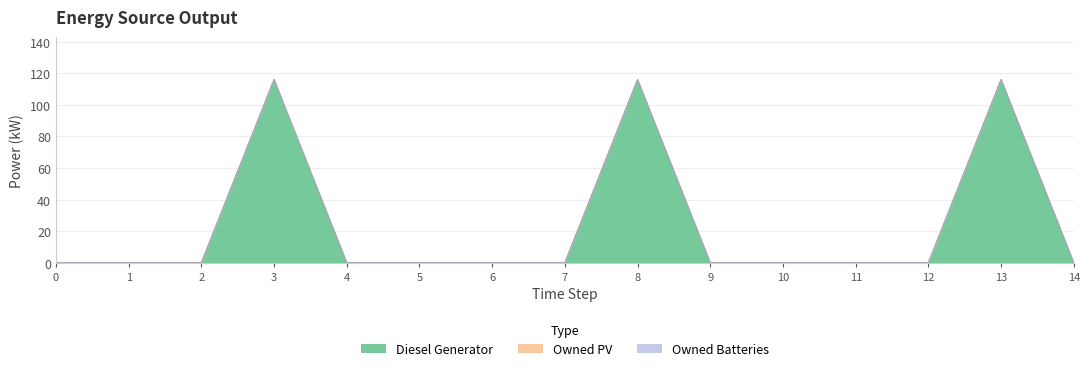

Count the number of categories in the chart.

15